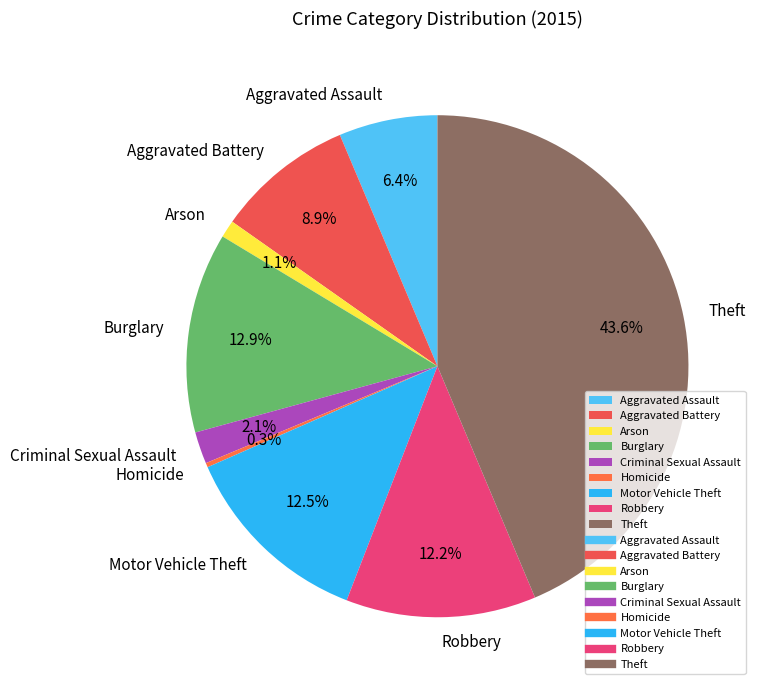

True or false: Criminal Sexual Assault accounts for 2% of the total.

True